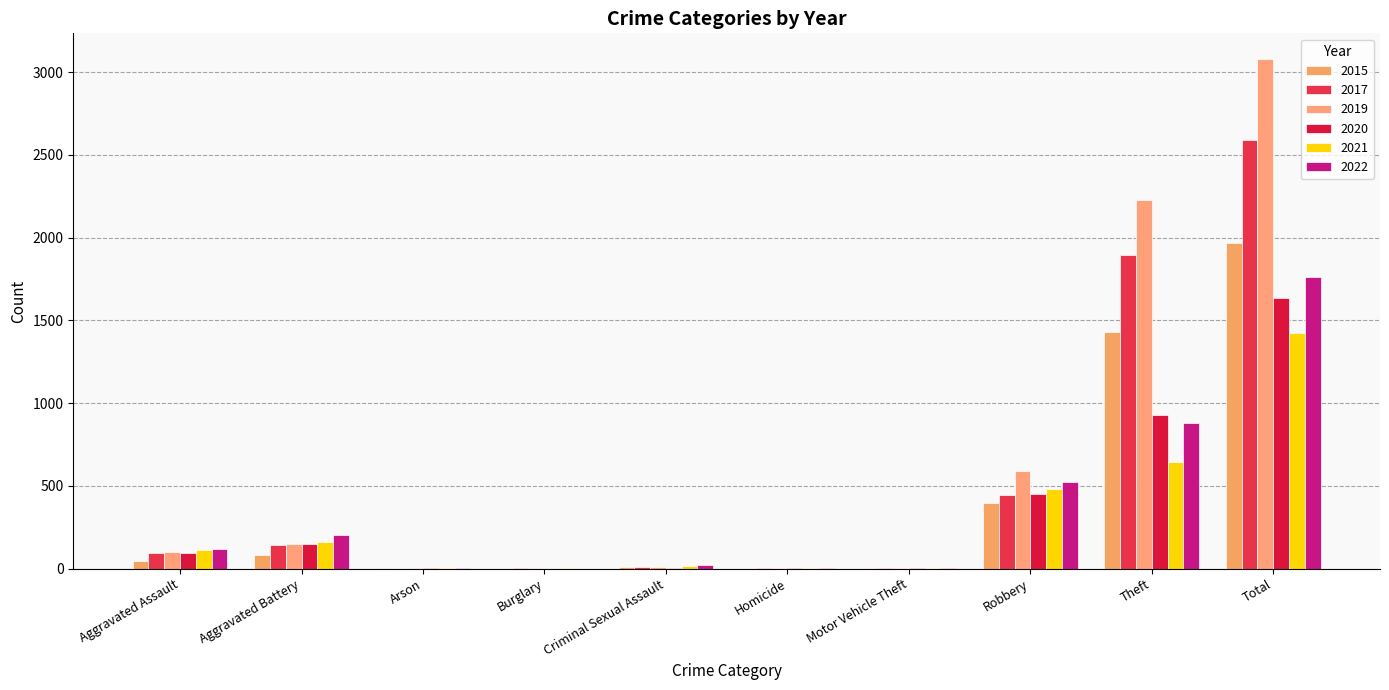

How many distinct data groups are displayed?

6